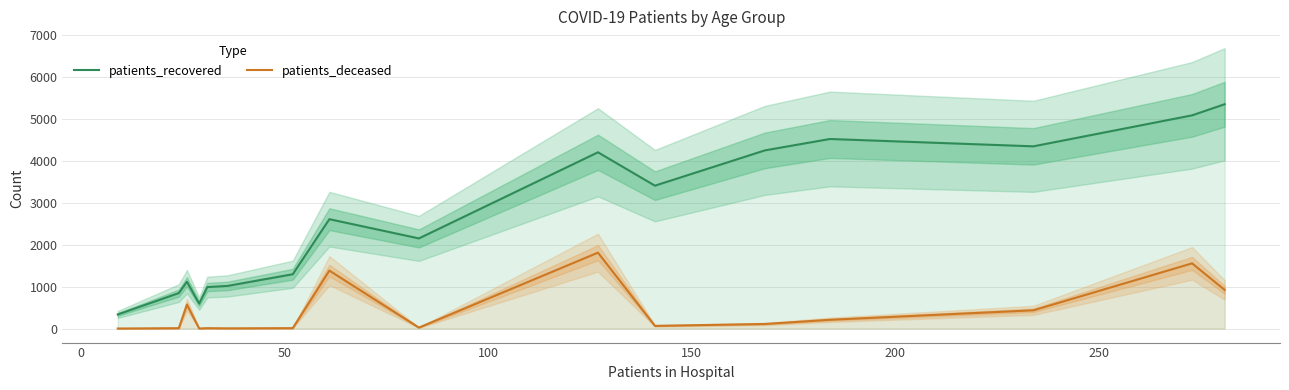

What is the highest value of the patients_recovered series?

5343